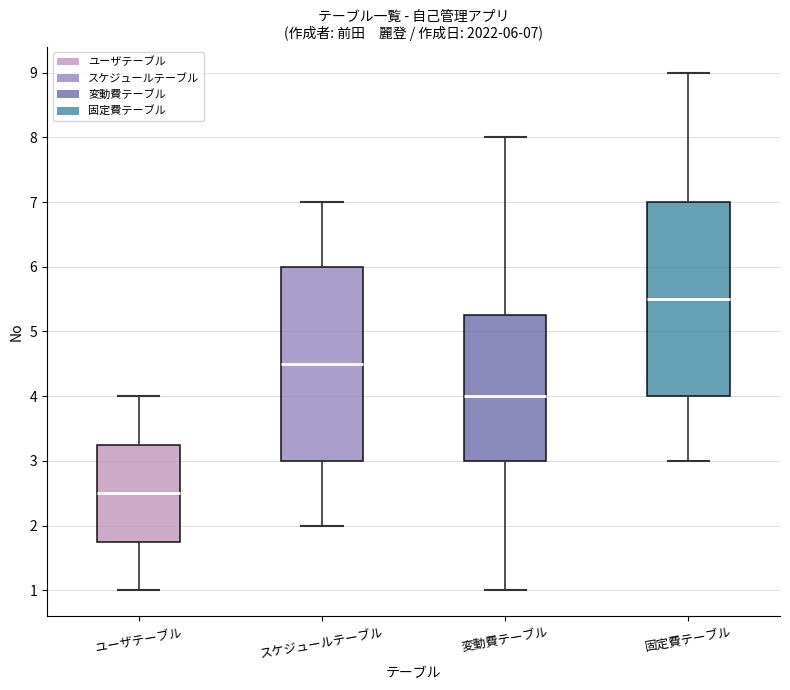

Which box has the lowest median line?

ユーザテーブル